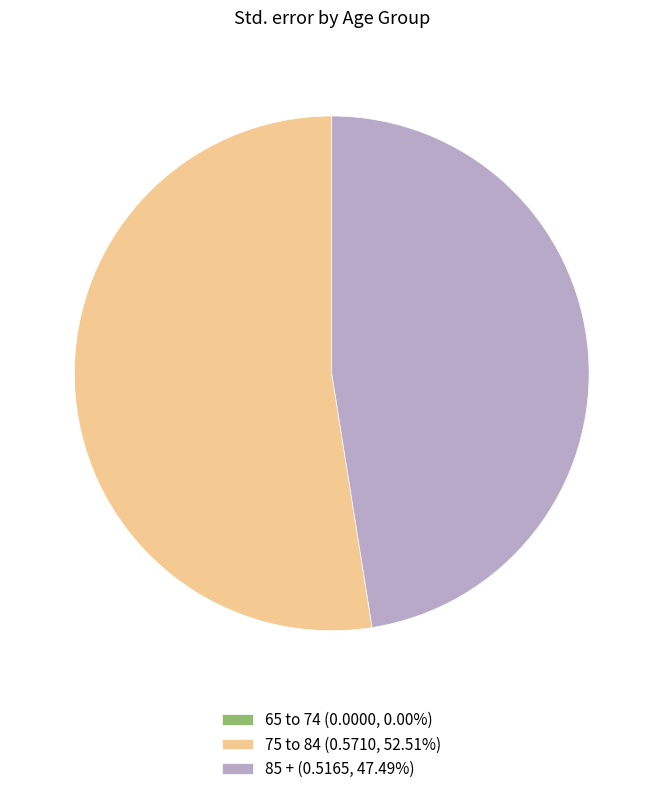

Which slice is the largest?

75 to 84